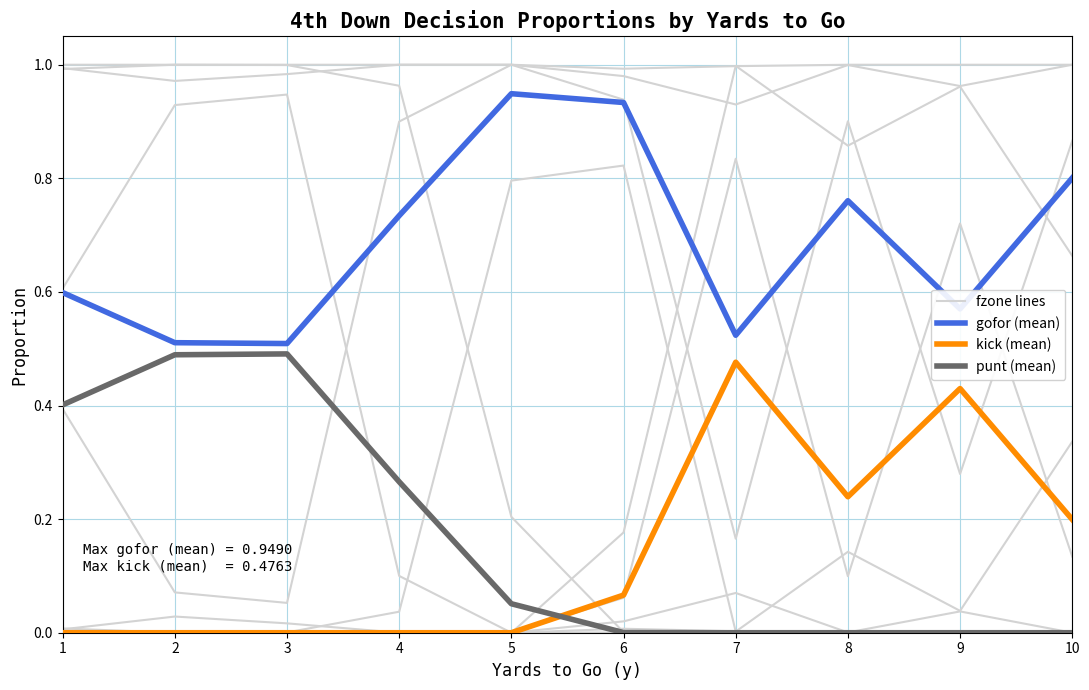

Is this an area chart (filled region under the line)?

No